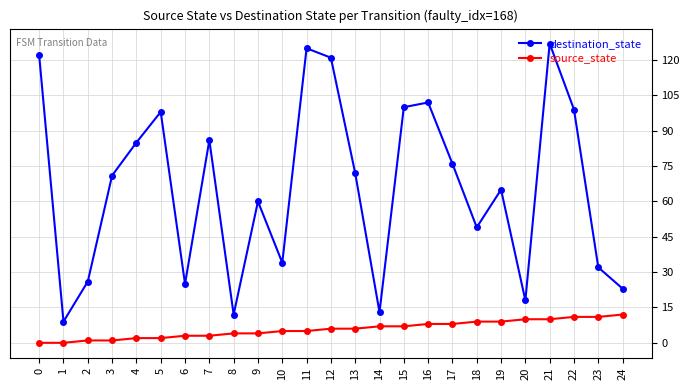

List the series in order of their overall mean, highest first.

destination_state, source_state